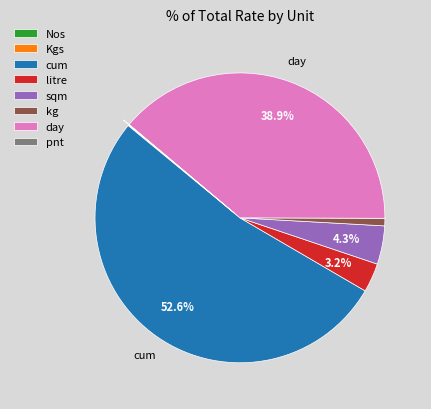

The kg slice represents 15% of the pie. True or false?

False